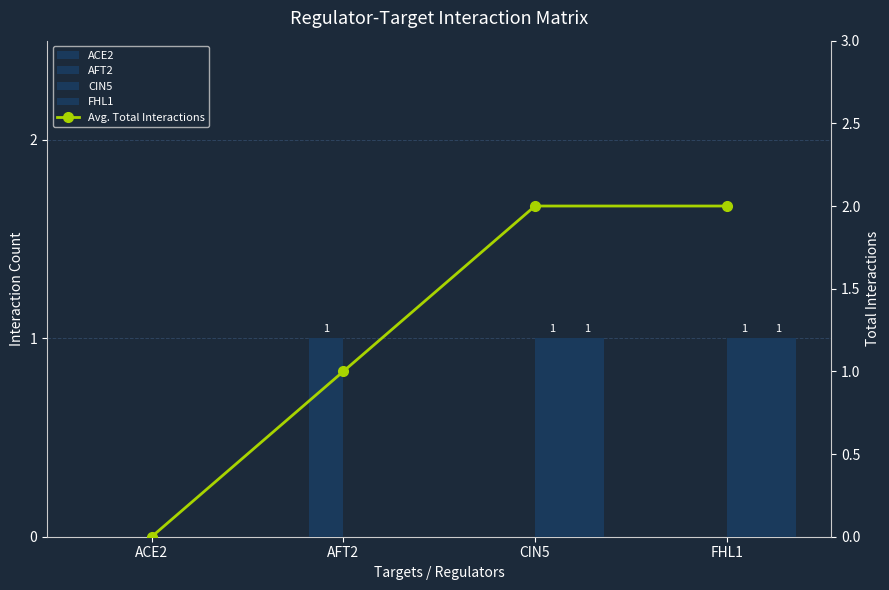

What is the maximum value shown in the chart?

2